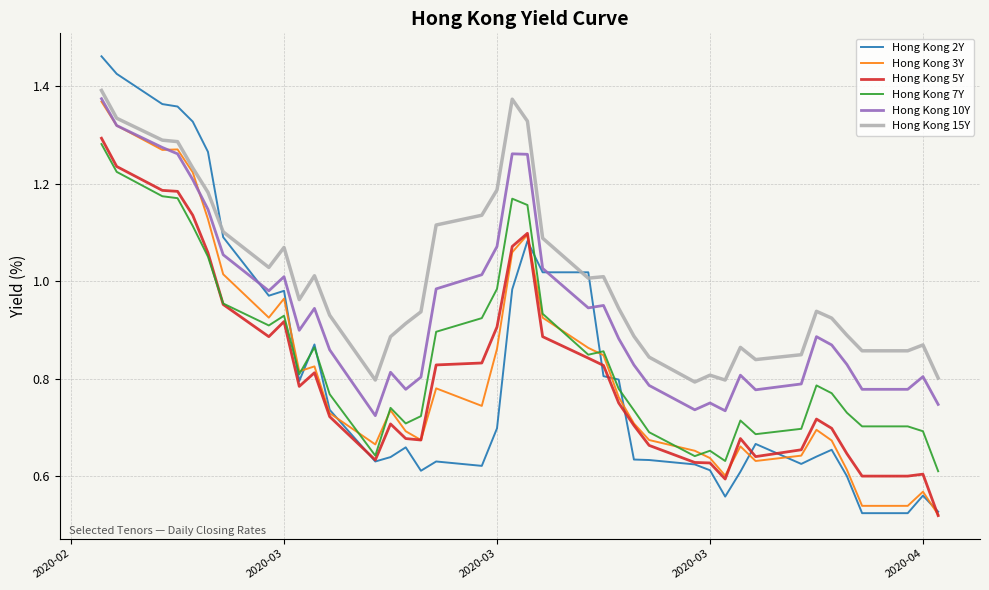

True or false: Hong Kong 7Y and Hong Kong 10Y intersect in this chart.

False